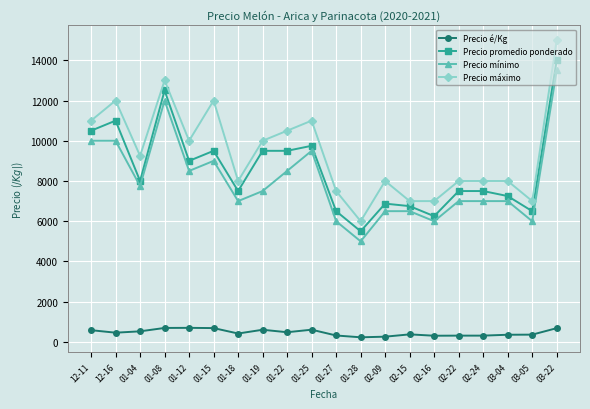

Does the chart display data point markers on the line(s)?

Yes